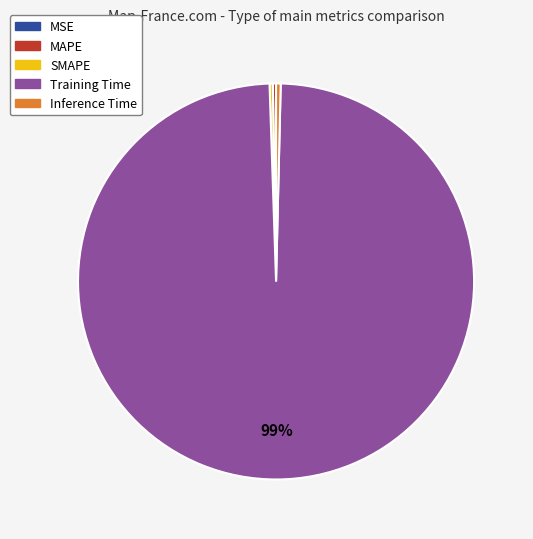

Is there any slice that represents more than half of the pie?

Yes